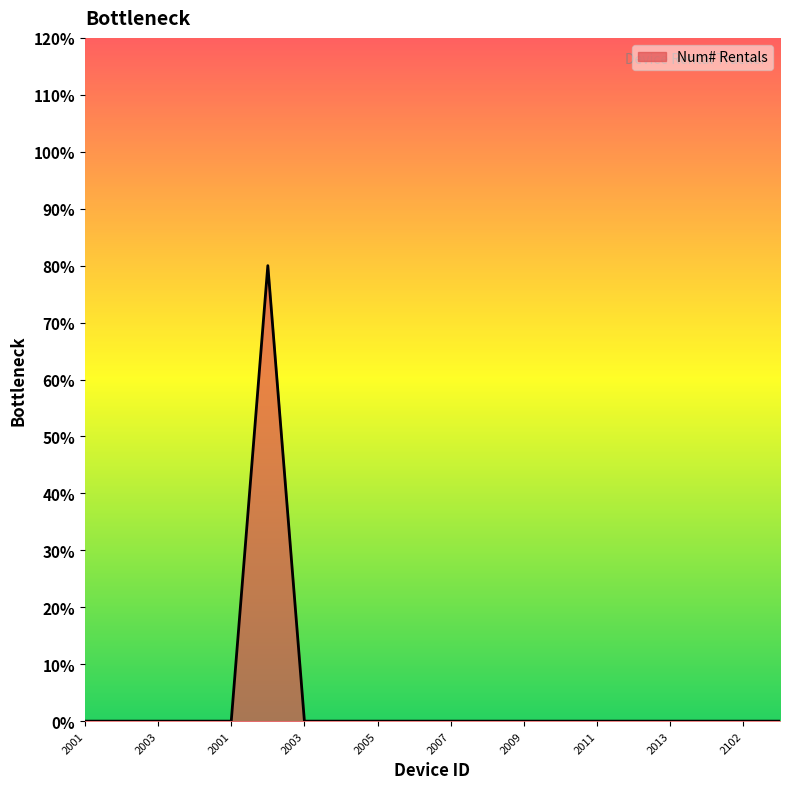

Is this an area chart (filled region under the line)?

Yes